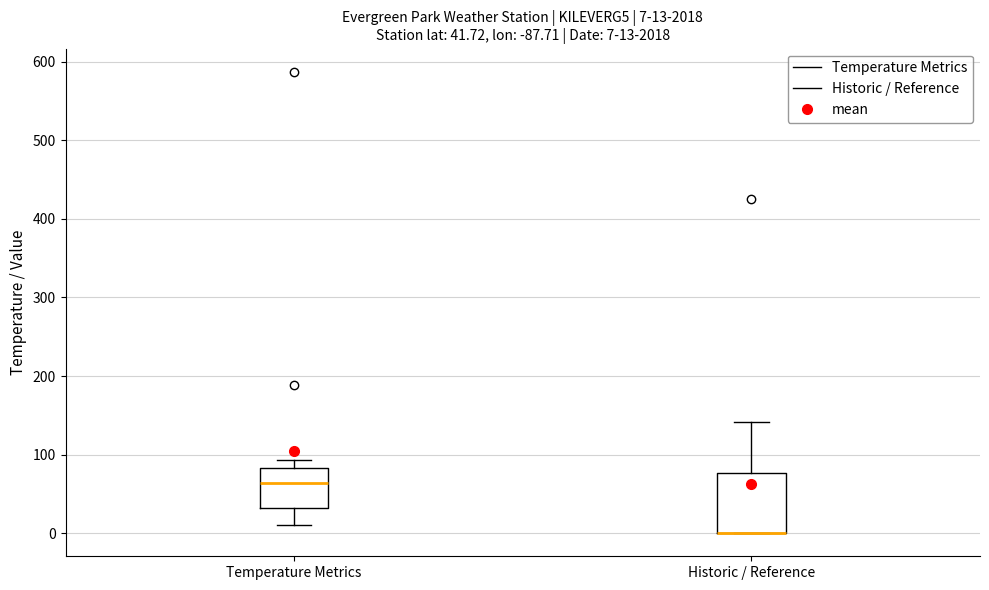

Which box is the tallest, from its lower edge to its upper edge?

Historic / Reference